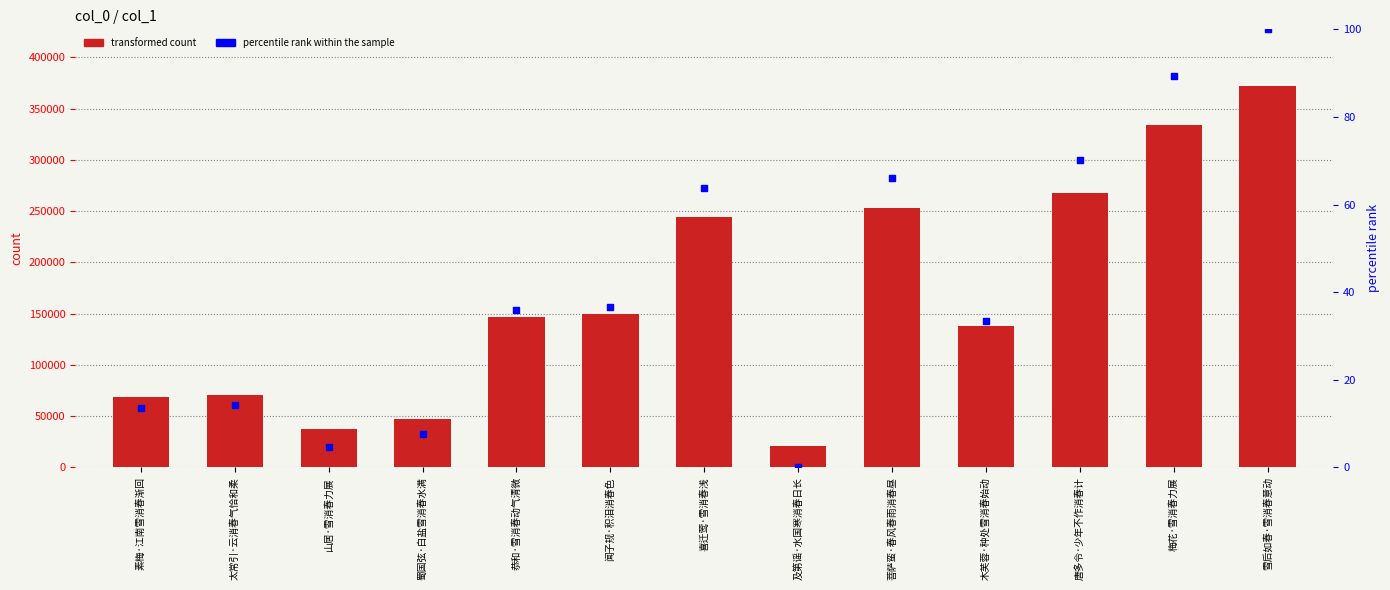

Which series has the largest total across all categories?

col_0